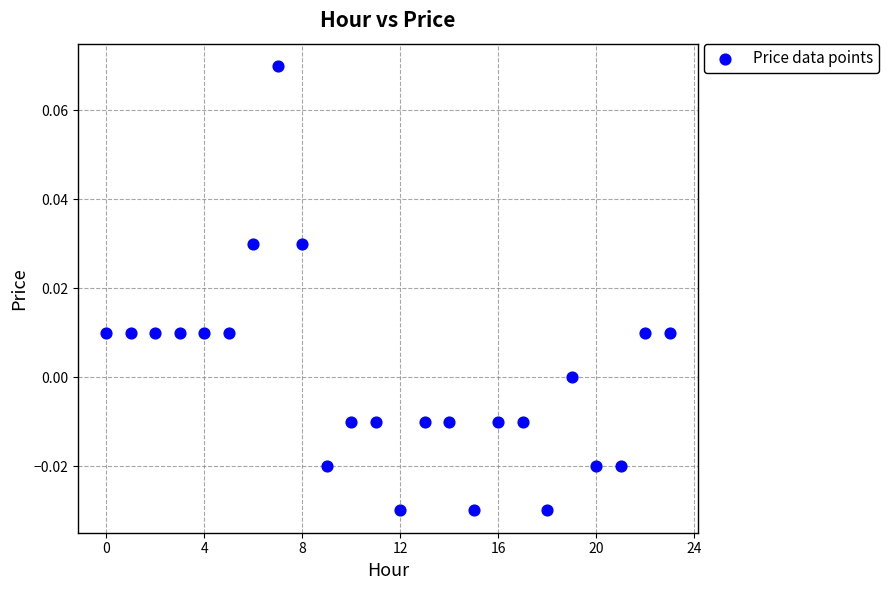

How many data points are displayed?

24